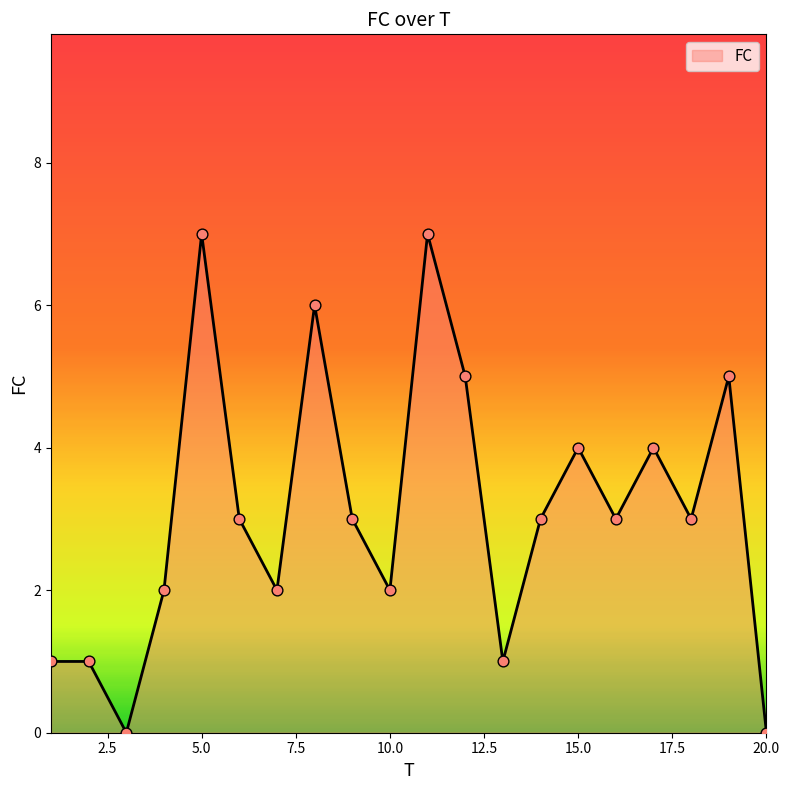

What is the greatest value displayed?

7